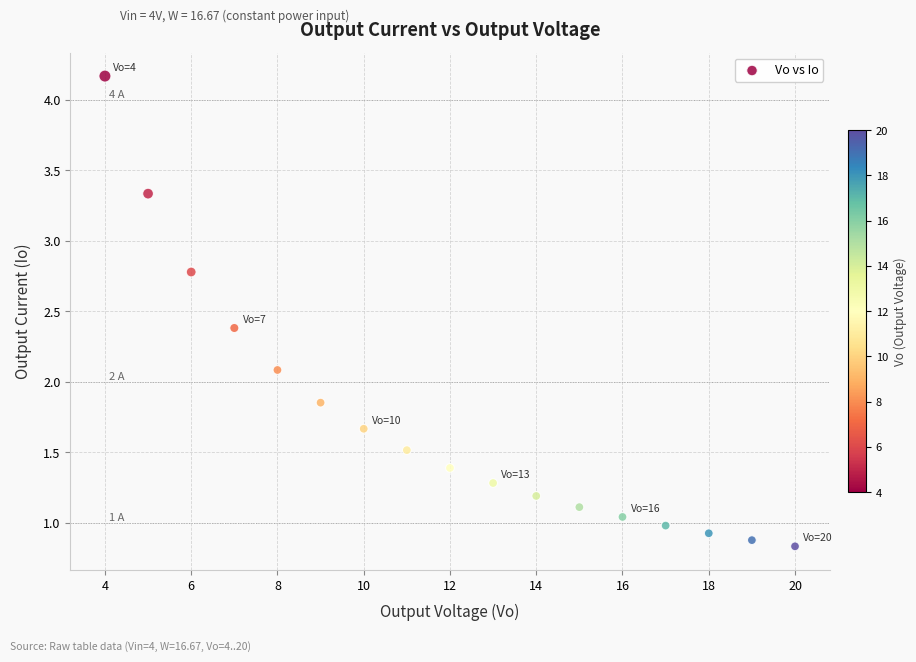

What is the range of Y values (max minus min)?

3.3